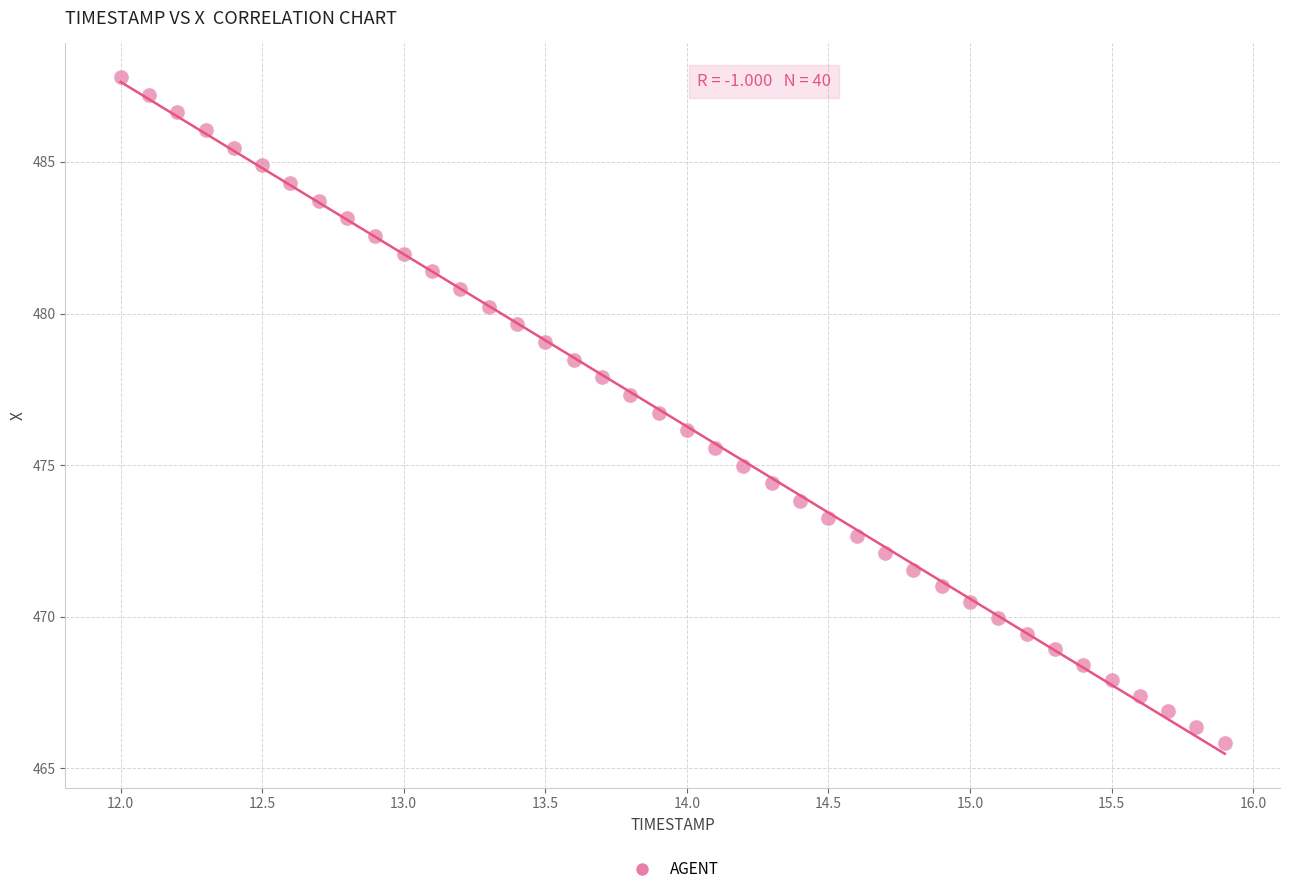

What is the range of Y values (max minus min)?

21.9